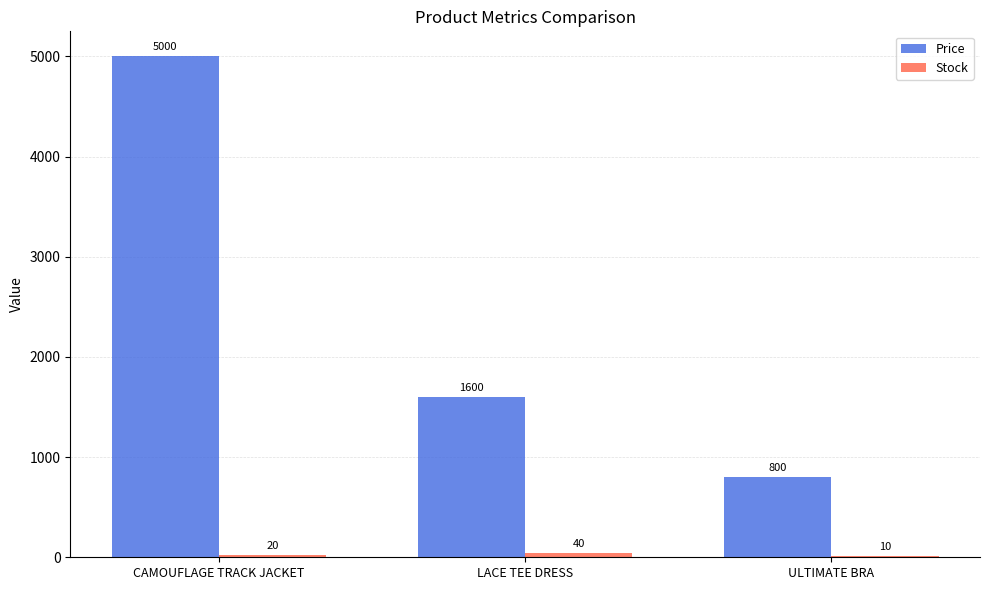

Are the bars horizontal?

No